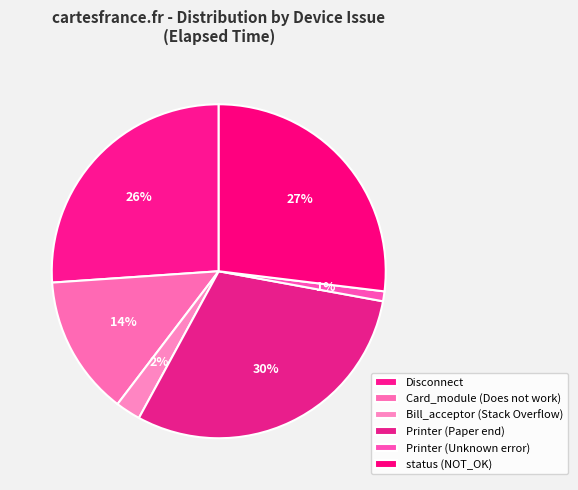

How many segments does this pie chart have?

6